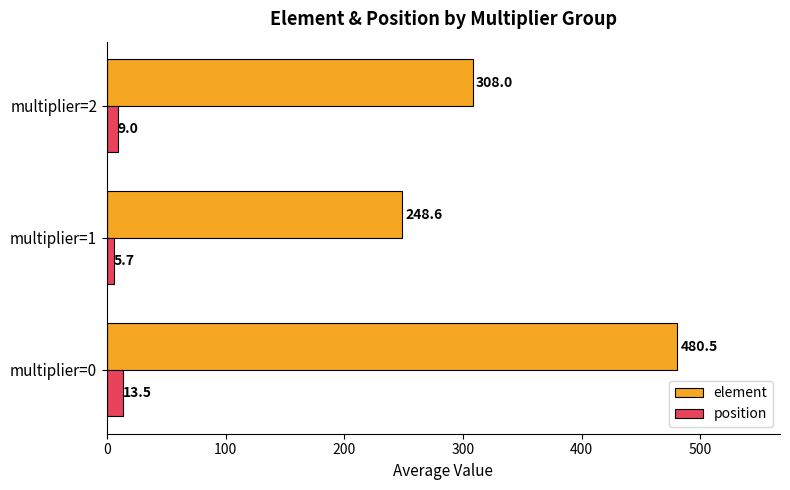

Rank the series by their maximum value, from highest to lowest.

element, position